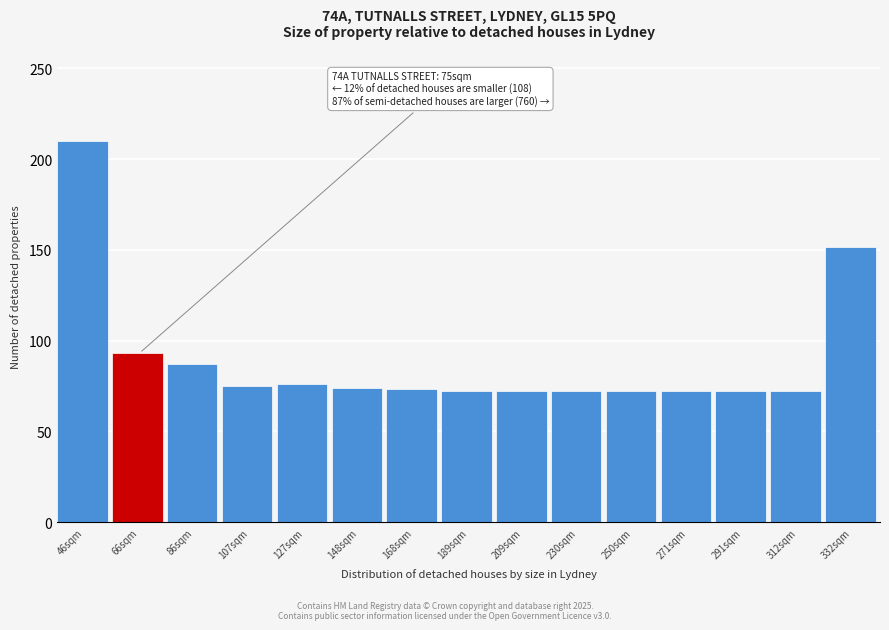

What value does the data have at 250sqm?

72.1